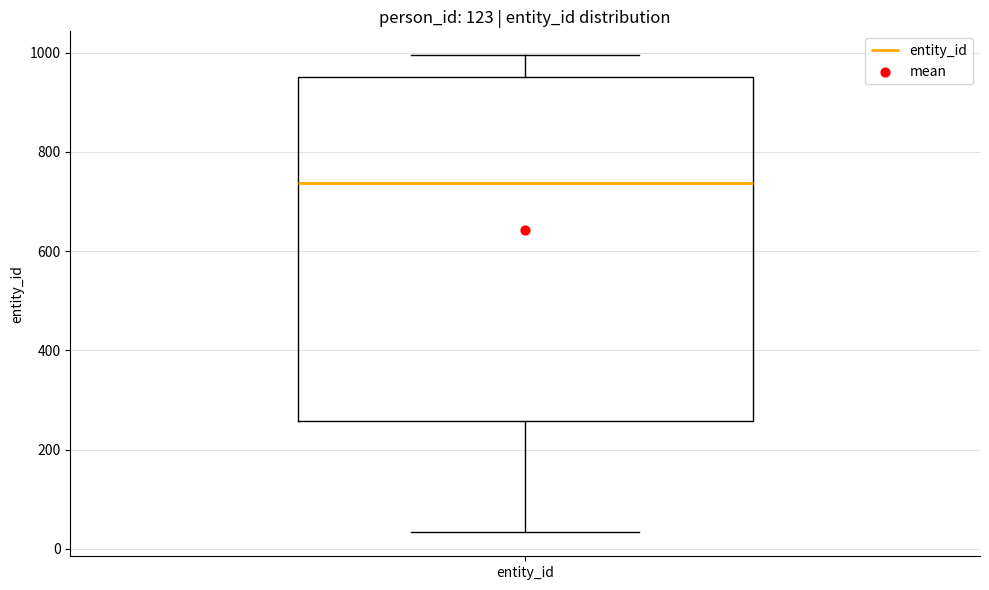

Where does the lower whisker of the box for entity_id end on the y-axis? The values are not printed on the chart, so give them approximately, as read against the axis.

40